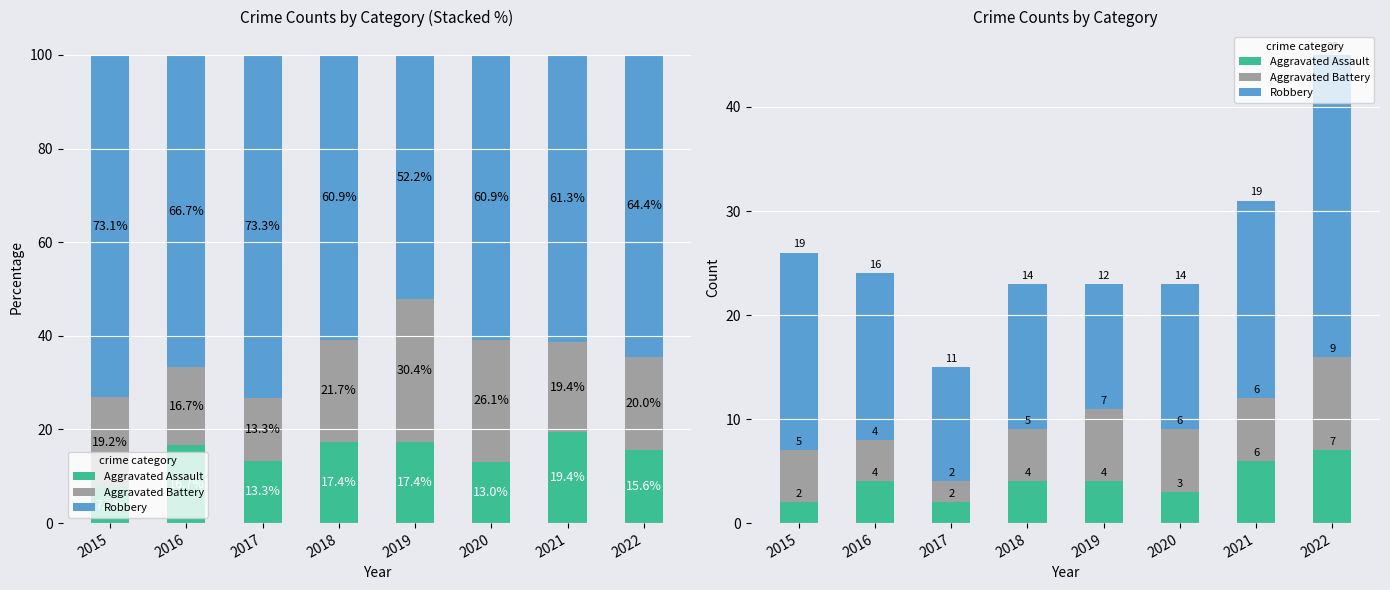

Rank the series at 2021 from lowest to highest value.

Aggravated Assault, Aggravated Battery, Robbery